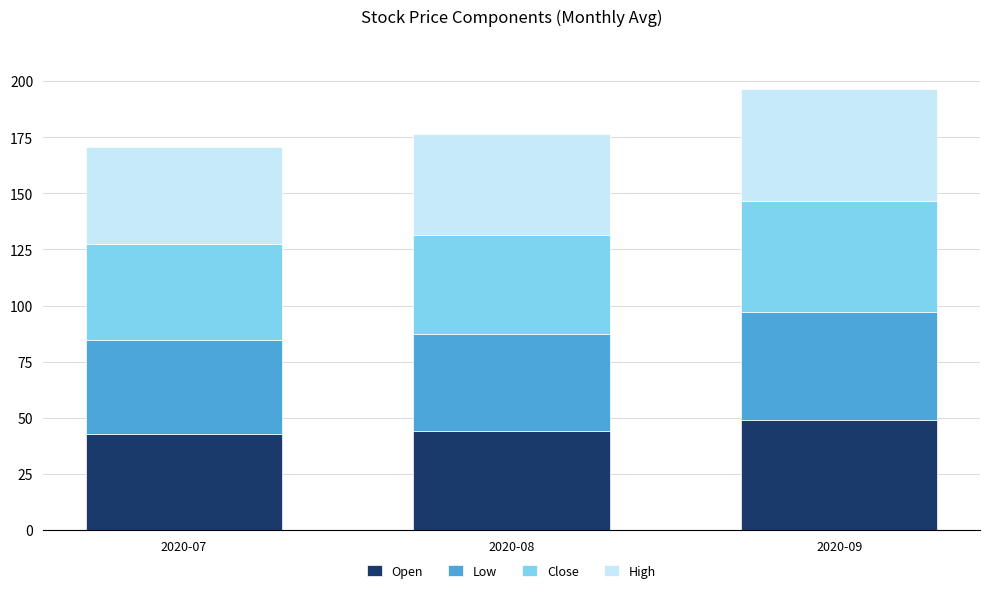

True or false: Open has a value of 29.9 at 2020-09.

False